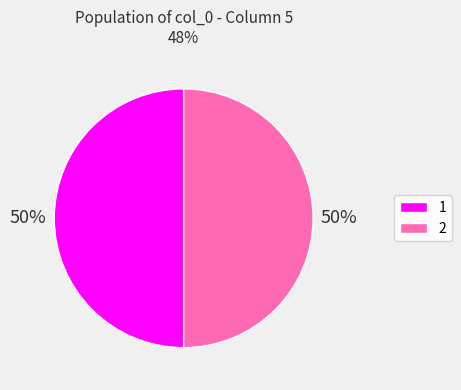

Do 1 and 2 together represent more than half of the pie?

Yes